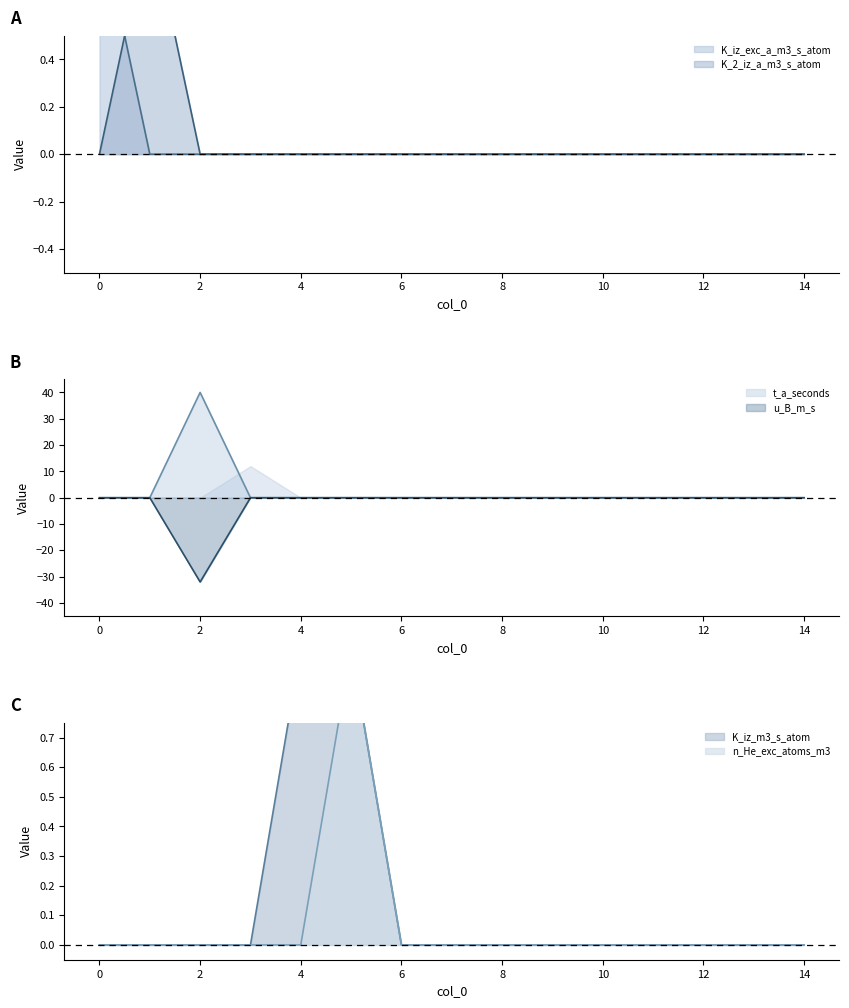

Is the value of t_a_seconds at 7 greater than the value of n_He_exc_atoms_m3 at 10?

No